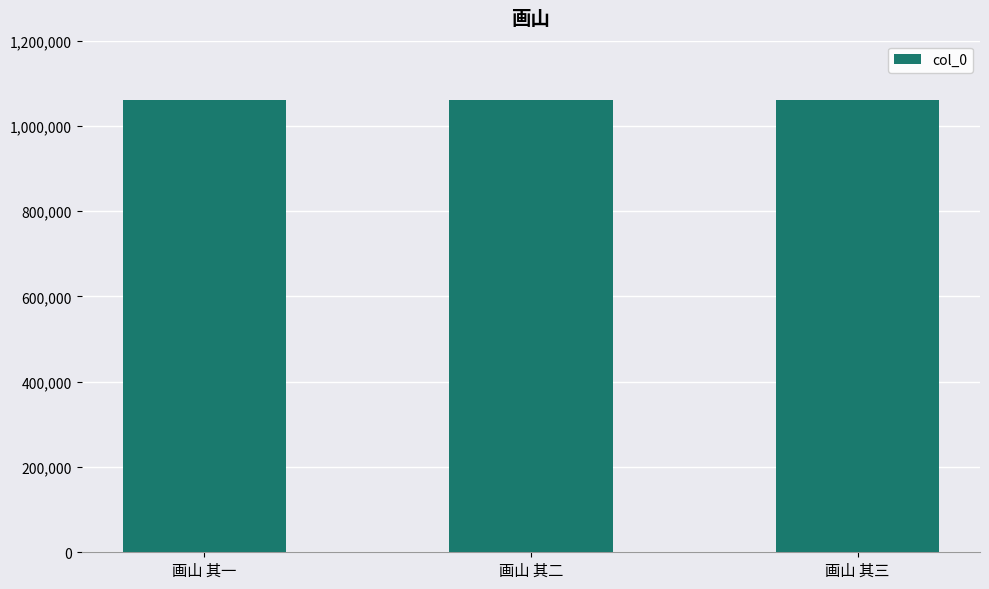

How many values are between 1059813 and 1059815?

3